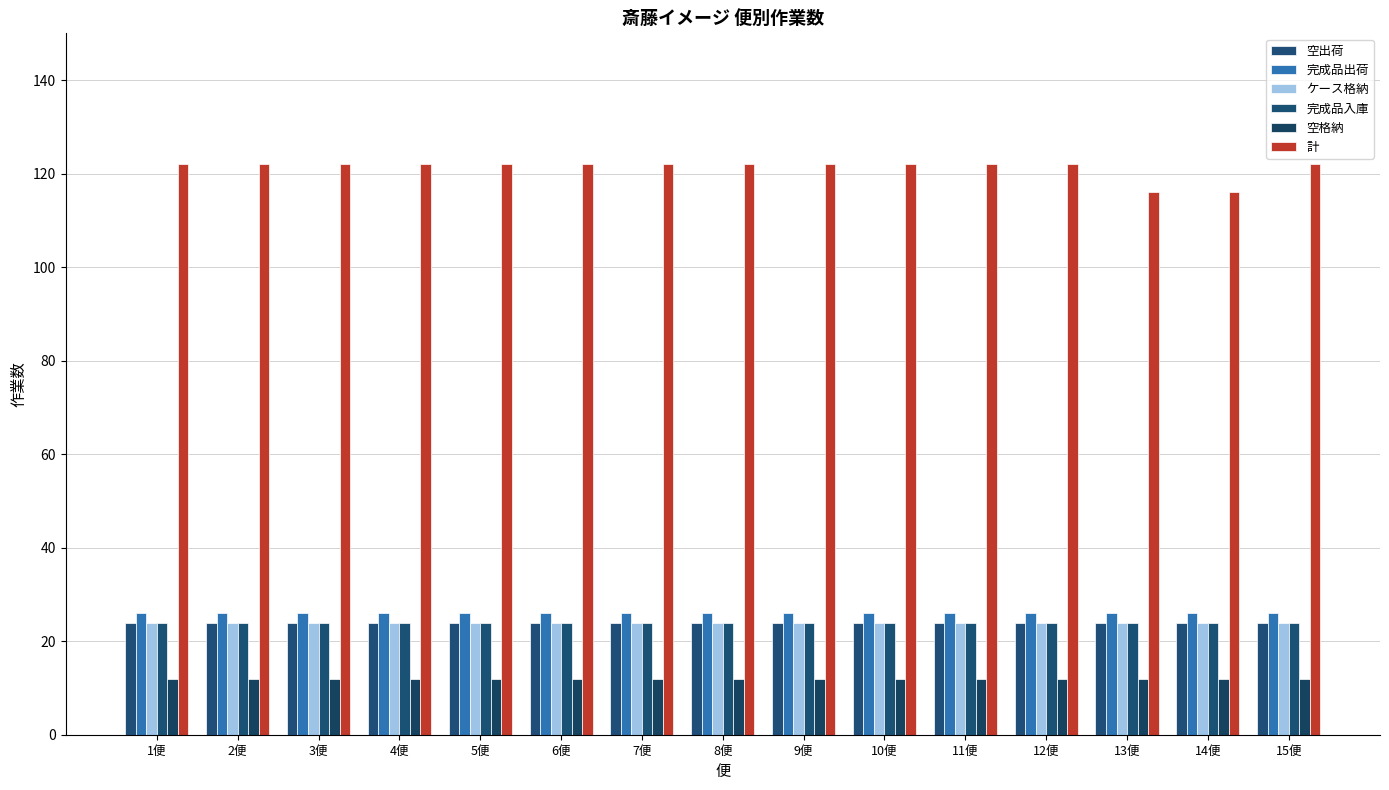

Reading left to right, transcribe all the data shown in this chart.

空出荷: 1便=24	2便=24	3便=24	4便=24	5便=24	6便=24	7便=24	8便=24	9便=24	10便=24	11便=24	12便=24	13便=24	14便=24	15便=24
完成品出荷: 1便=26	2便=26	3便=26	4便=26	5便=26	6便=26	7便=26	8便=26	9便=26	10便=26	11便=26	12便=26	13便=26	14便=26	15便=26
ケース格納: 1便=24	2便=24	3便=24	4便=24	5便=24	6便=24	7便=24	8便=24	9便=24	10便=24	11便=24	12便=24	13便=24	14便=24	15便=24
完成品入庫: 1便=24	2便=24	3便=24	4便=24	5便=24	6便=24	7便=24	8便=24	9便=24	10便=24	11便=24	12便=24	13便=24	14便=24	15便=24
空格納: 1便=12	2便=12	3便=12	4便=12	5便=12	6便=12	7便=12	8便=12	9便=12	10便=12	11便=12	12便=12	13便=12	14便=12	15便=12
計: 1便=122	2便=122	3便=122	4便=122	5便=122	6便=122	7便=122	8便=122	9便=122	10便=122	11便=122	12便=122	13便=116	14便=116	15便=122